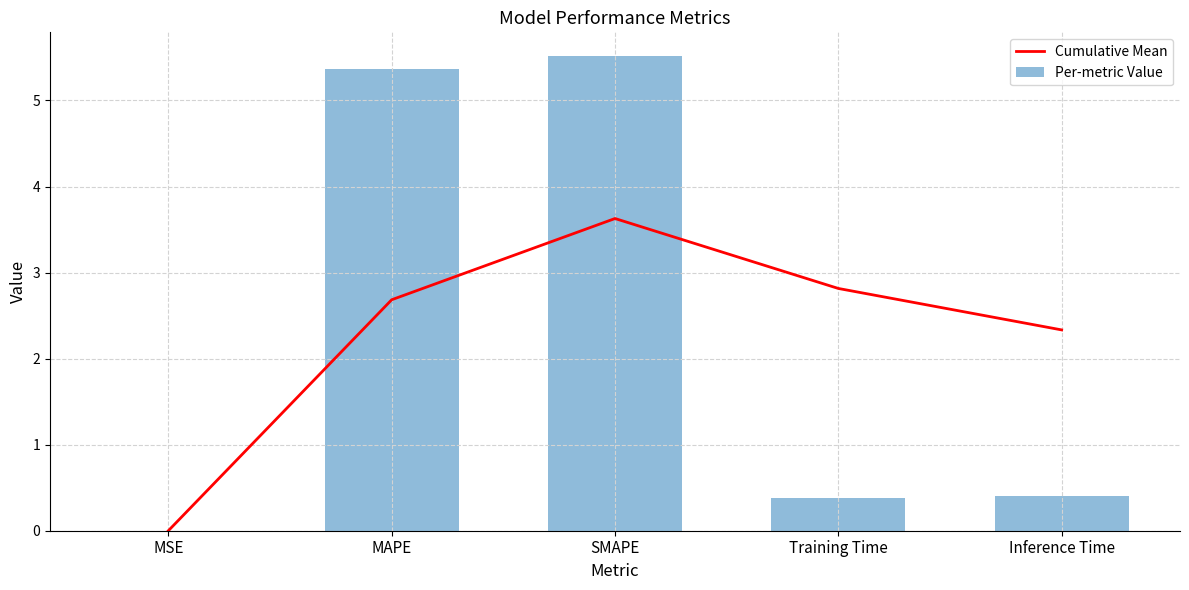

What is the value of the Per-metric Value bar at the 3rd from the left?

5.5